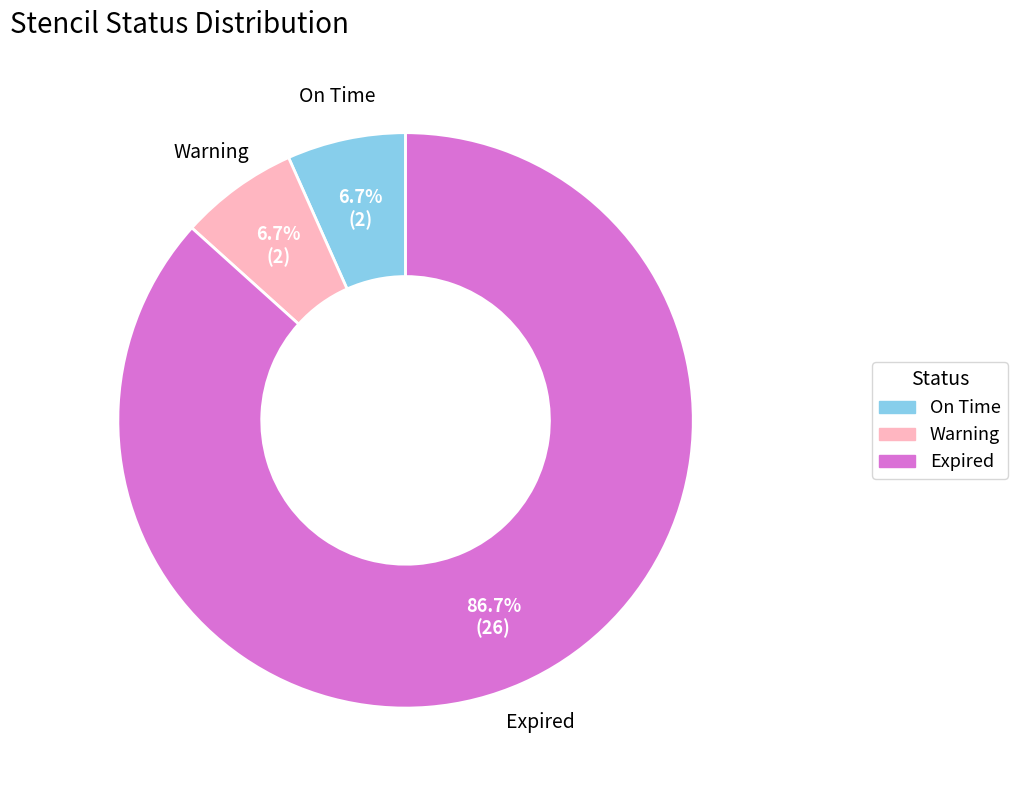

Is it true that Expired is 99% of the pie?

False